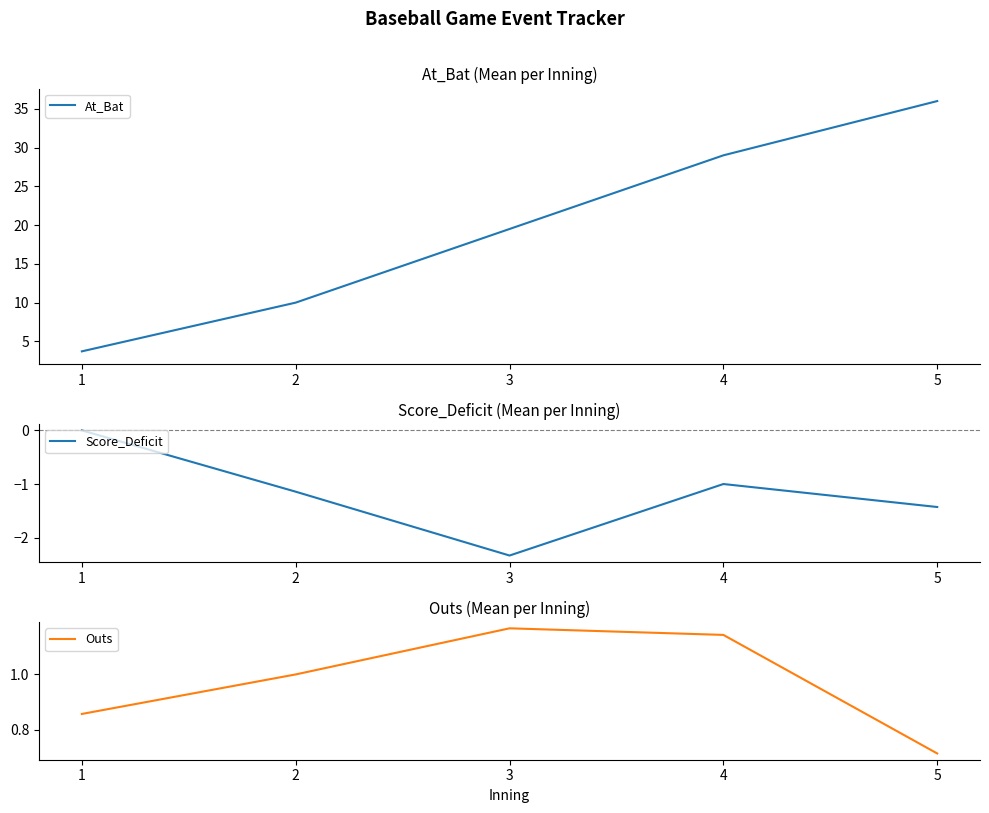

What is the approximate value of At_Bat at 2?

10.0